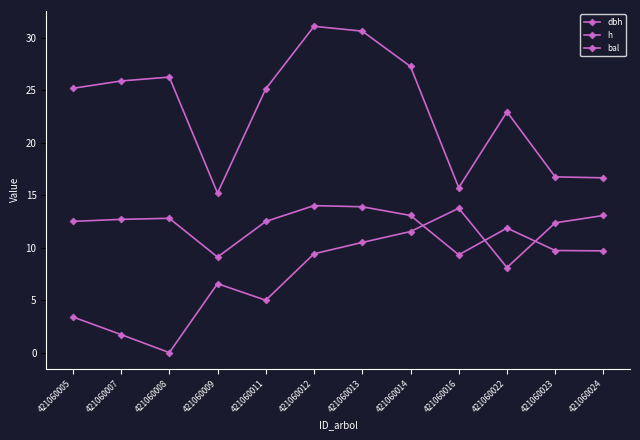

True or false: h has more than 2 points higher than both neighbors.

True